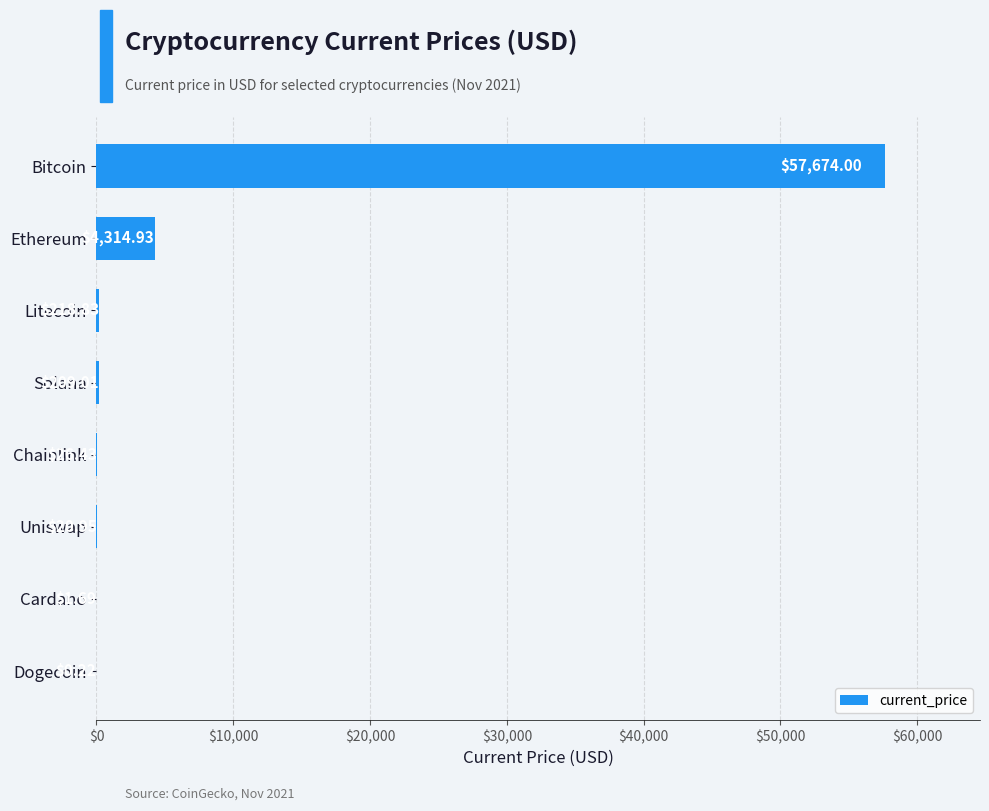

How many data points does each series have?

8